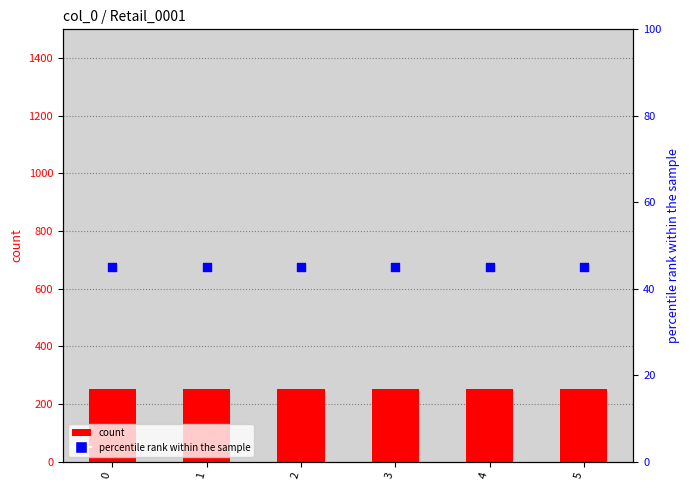

Which series has the widest spread of Y values?

count